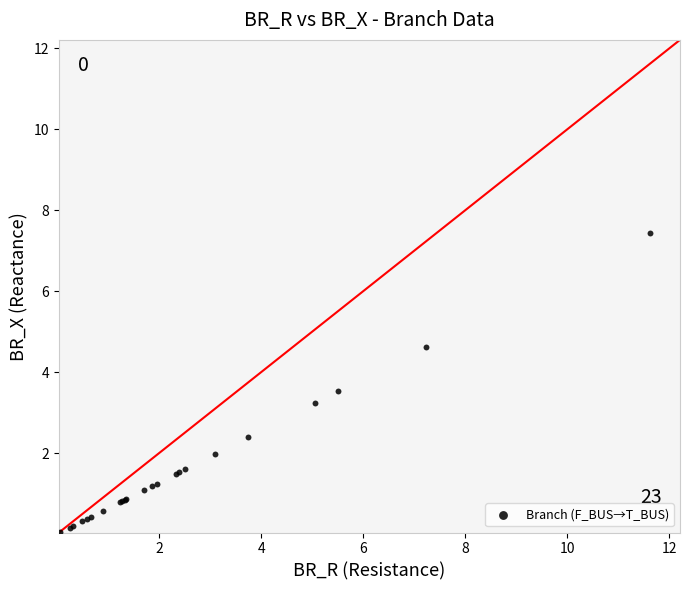

What Y value in the scatter plot is closest to 3?

3.2